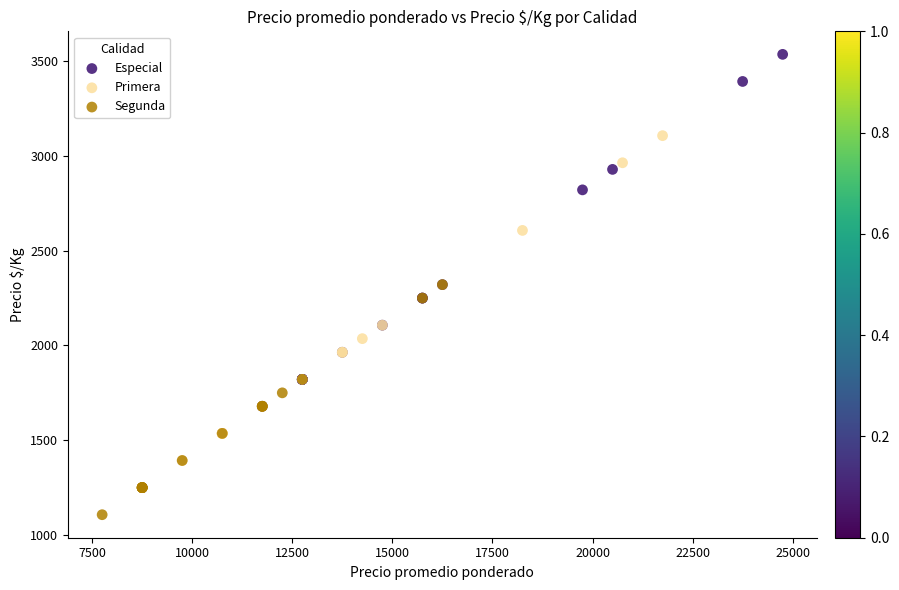

Which series has the largest Y range (max minus min)?

Especial